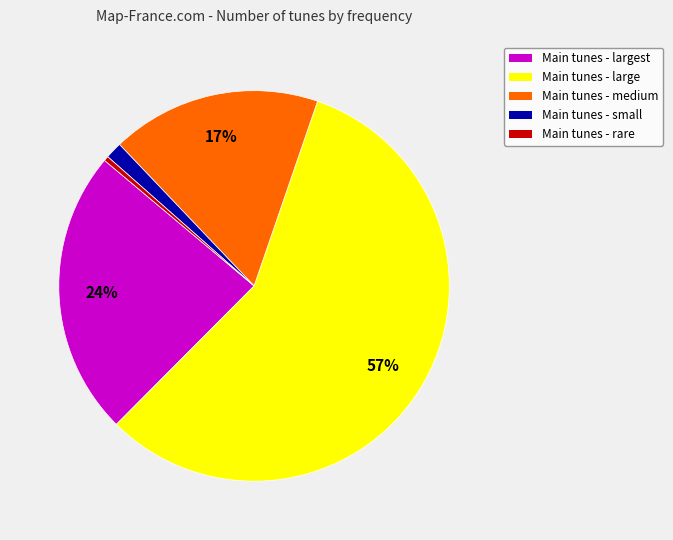

Is there any slice that represents more than half of the pie?

Yes